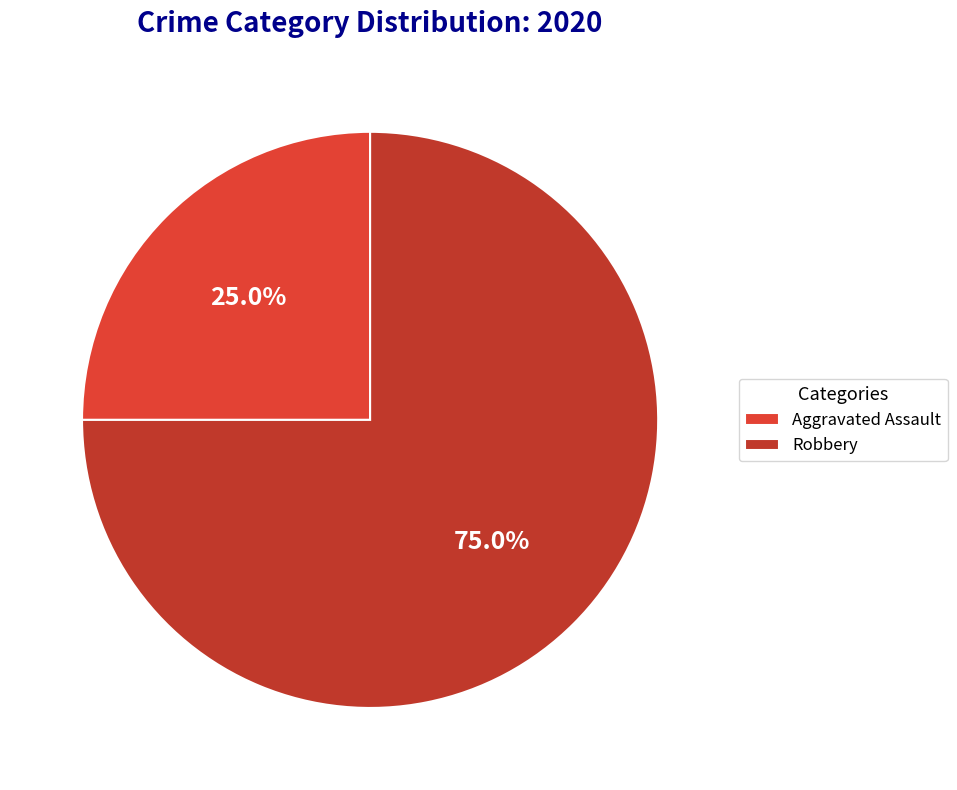

True or false: Robbery accounts for 56% of the total.

False